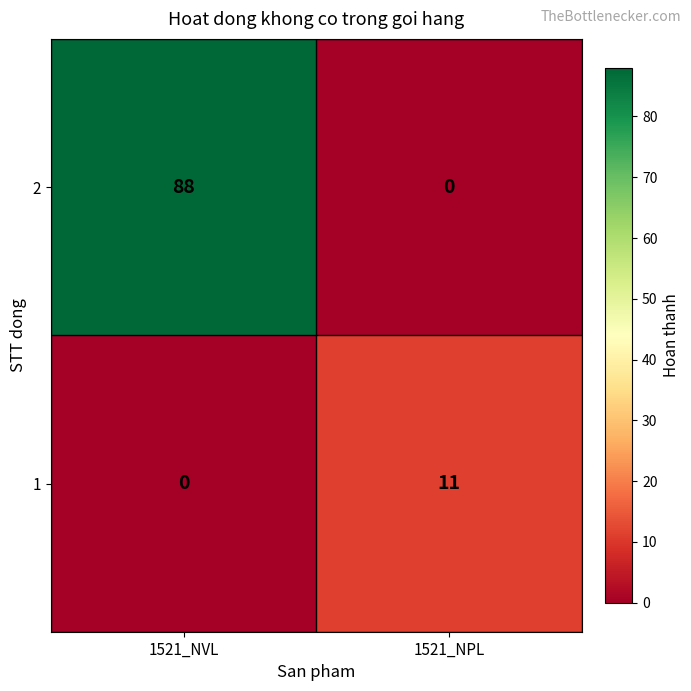

Rank the categories by 1 value from lowest to highest.

1521_NVL, 1521_NPL